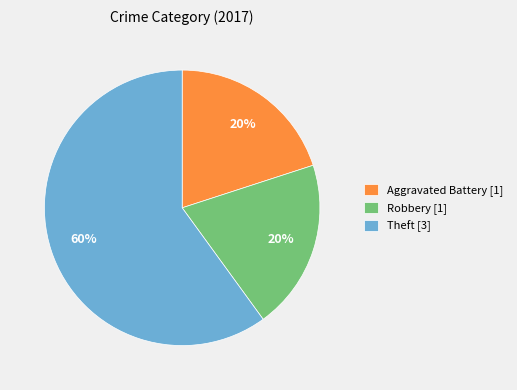

What is the ratio of the value at Aggravated Battery [1] to the value at Robbery [1]?

1.0